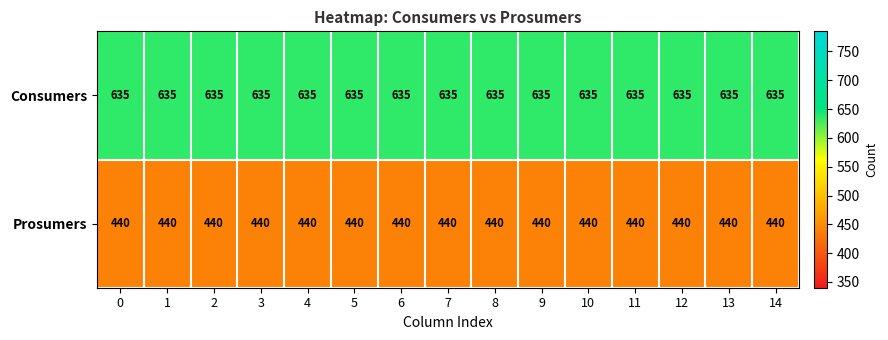

What is the total value across all series at 14?

1075